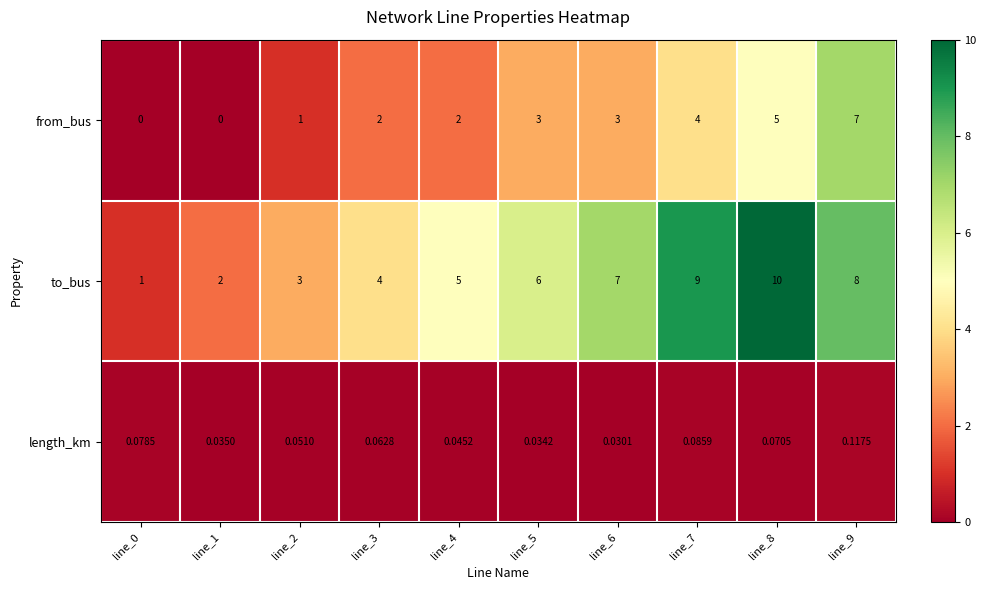

Which series has the widest spread of values?

to_bus